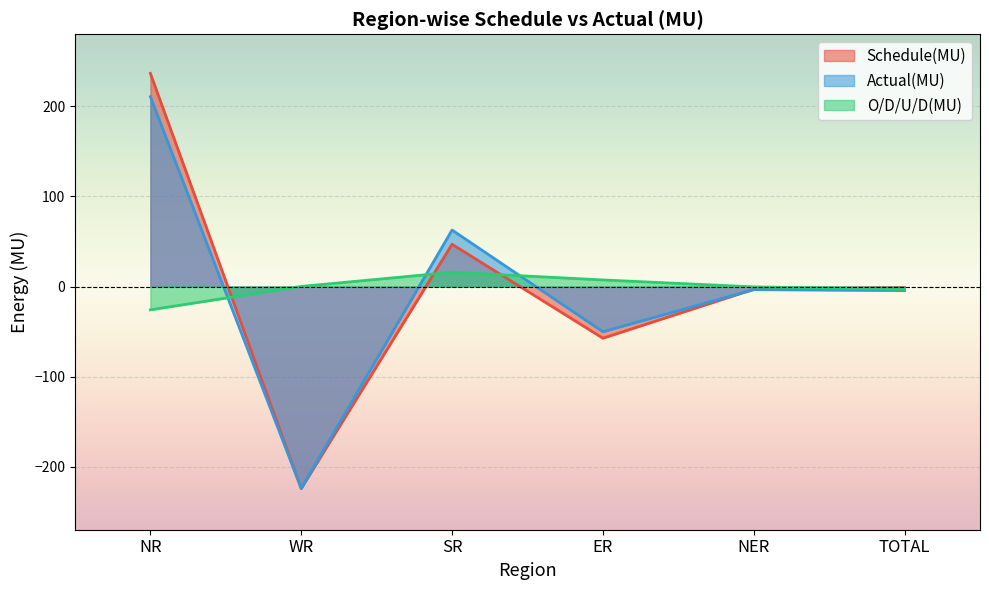

What is the average value of the Schedule(MU) series?

-0.5